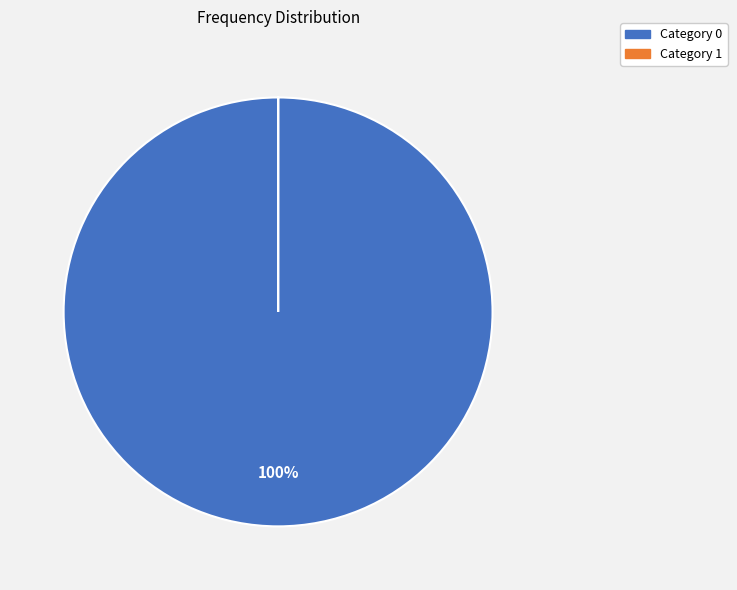

What percentage is the Category 0 slice, to the nearest percent?

100%